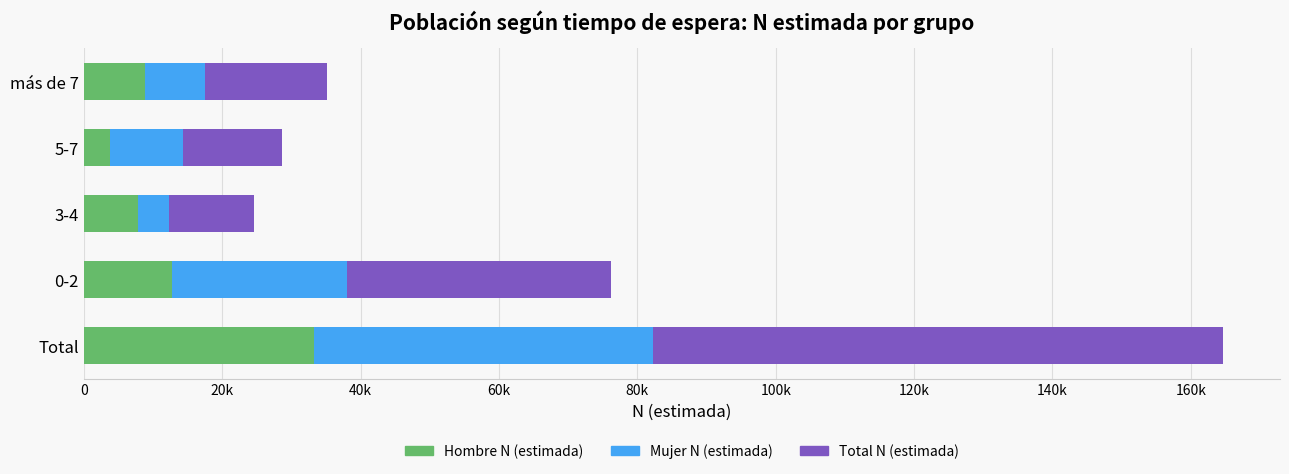

What are all the series names shown in the legend?

Hombre N (estimada), Mujer N (estimada), Total N (estimada)